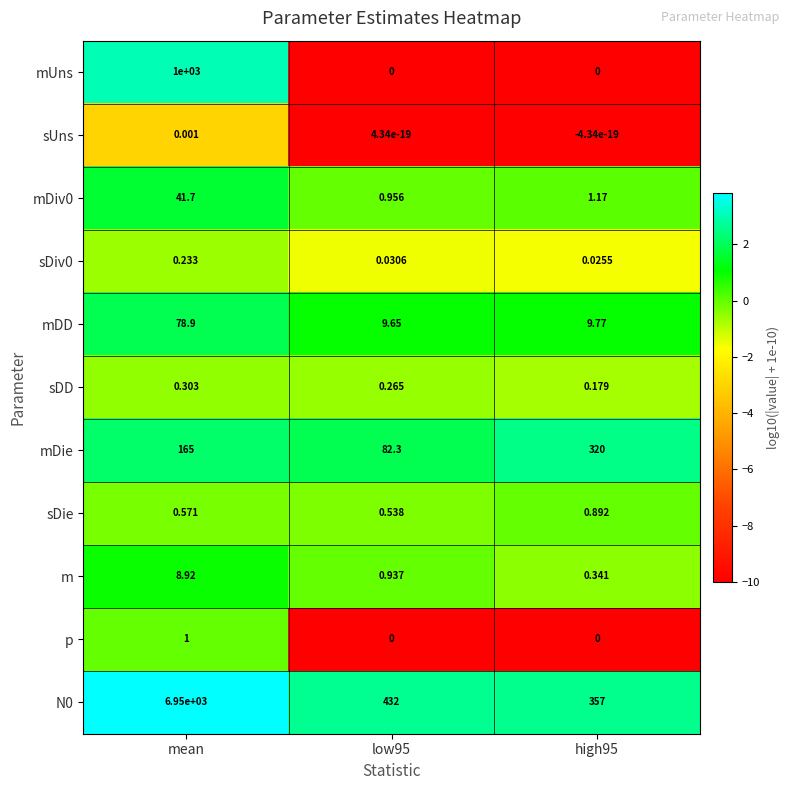

Where is mDie nearest to the value 201?

mean